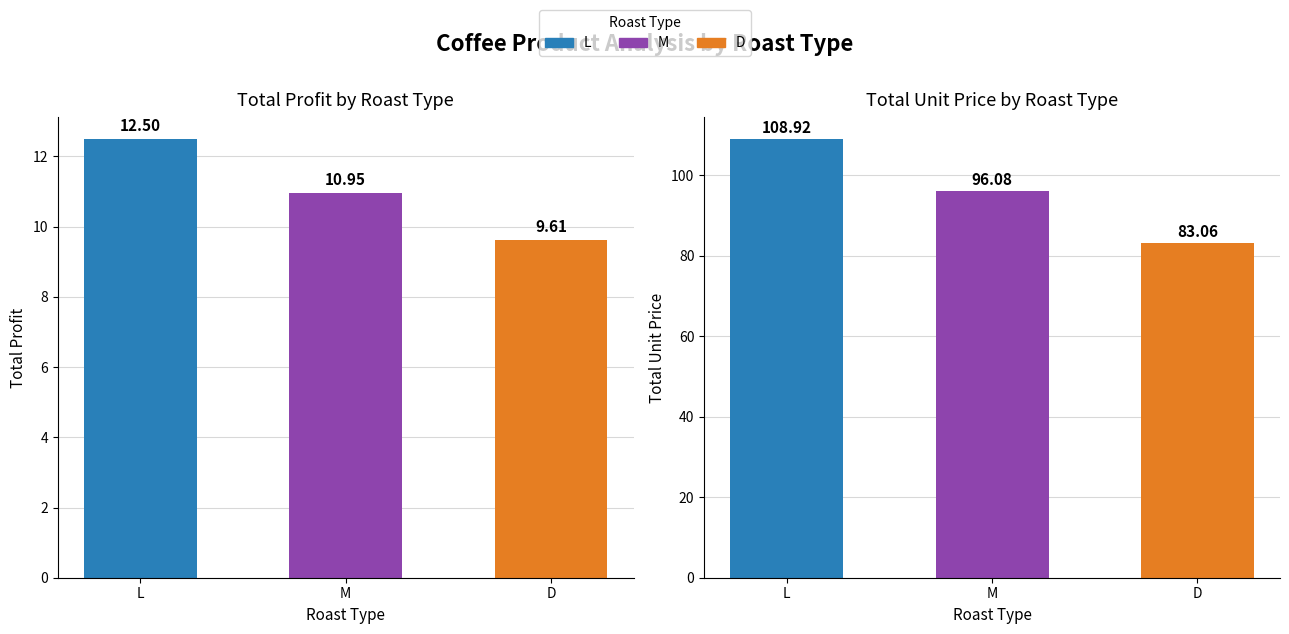

What is the average value of the Total Unit Price series?

96.0